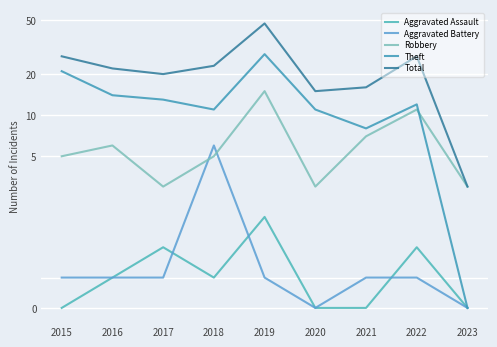

How many positive values does the Aggravated Battery series have?

7